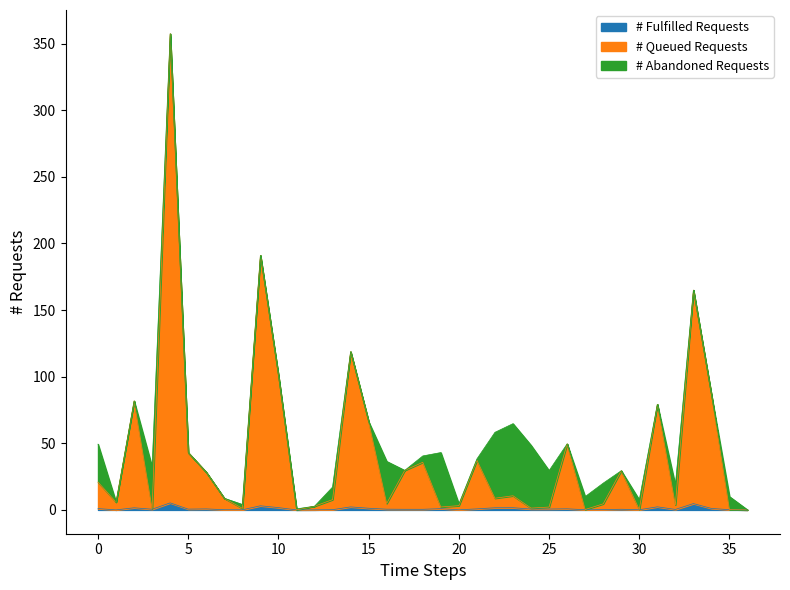

Does the chart have visible grid lines?

No